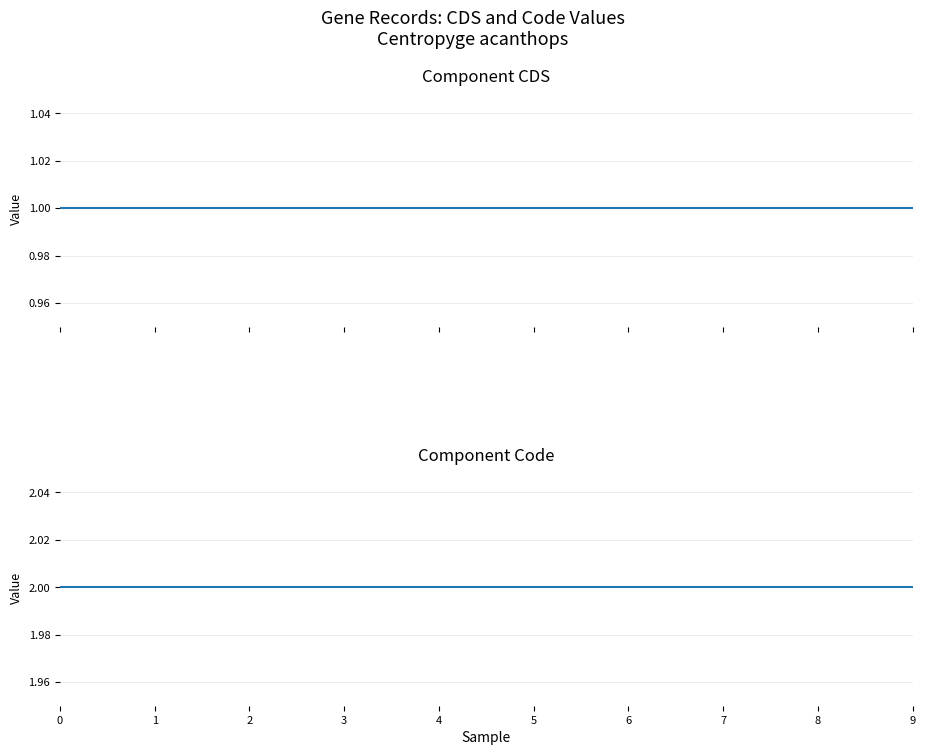

What is the average value of the Code series?

2